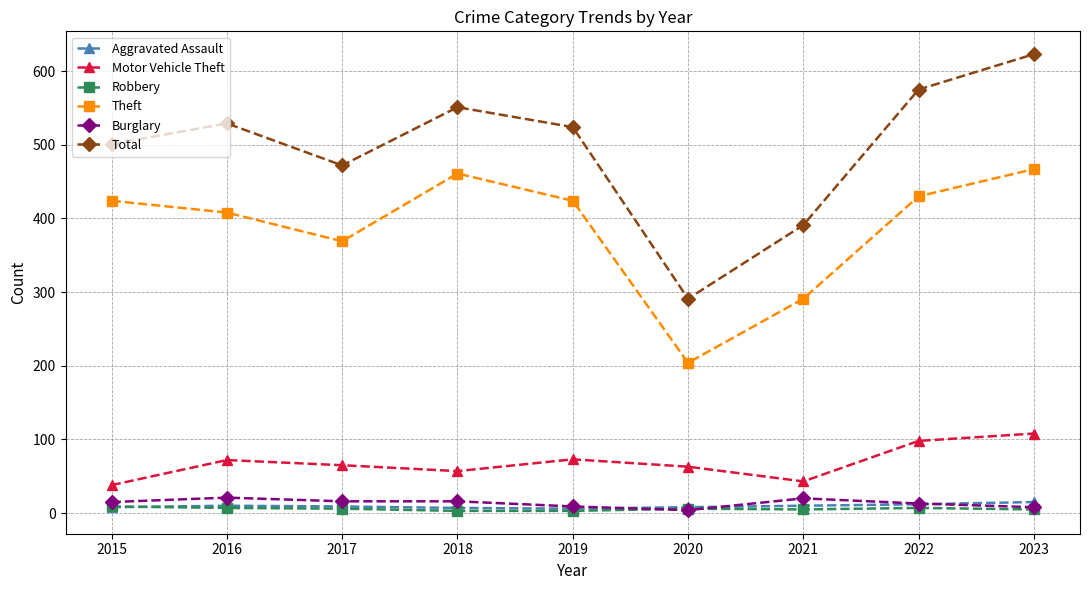

The Total series shows 834 at 2017. True or false?

False